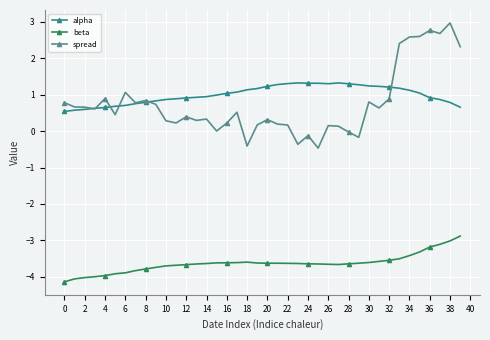

True or false: spread has more than 2 points higher than both neighbors.

True